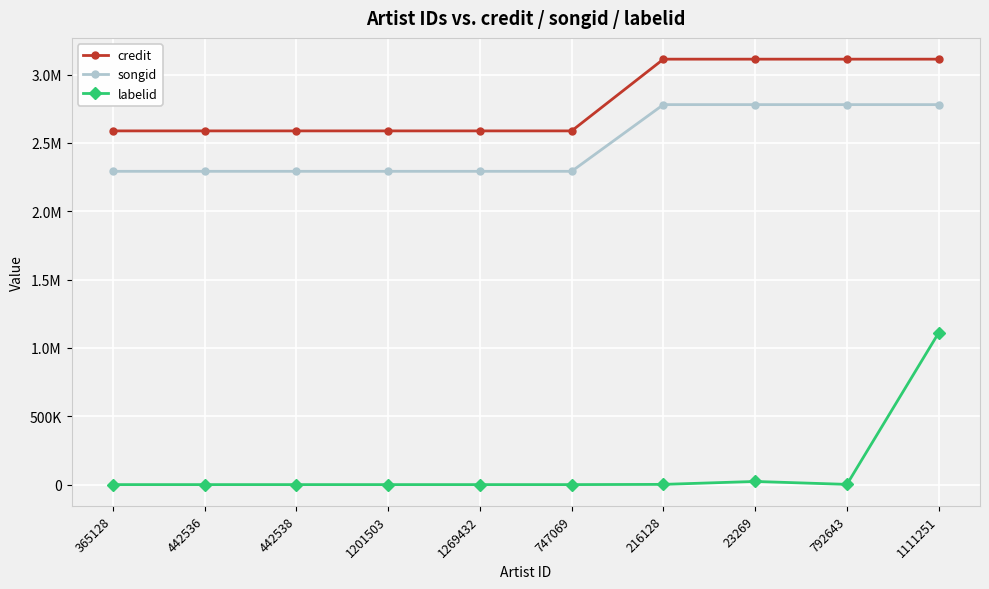

What are all the series names shown in the legend?

credit, songid, labelid